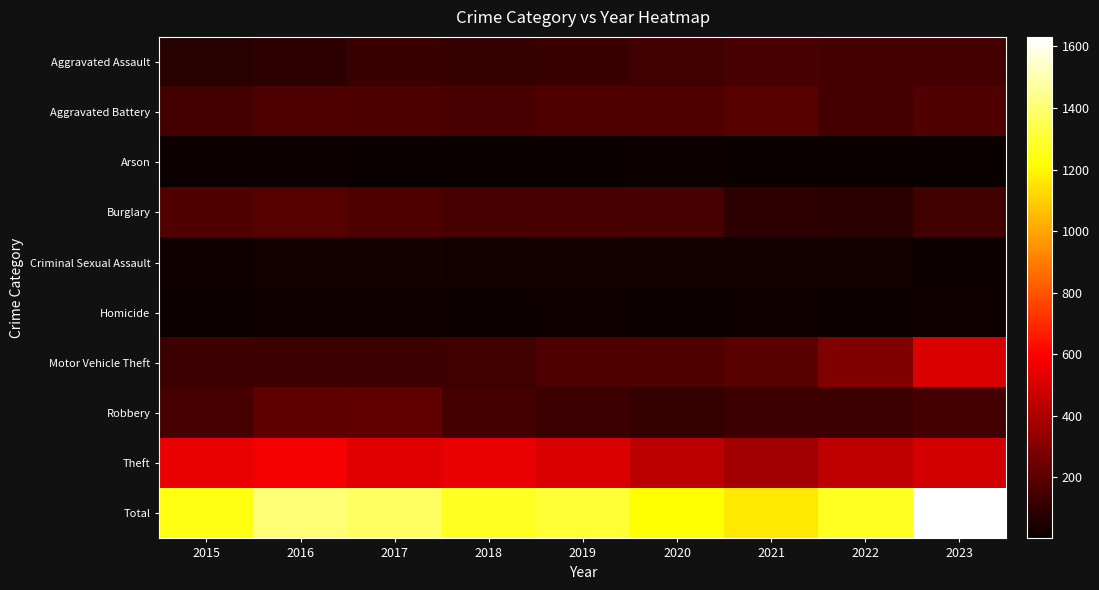

Which series has the largest total across all categories?

Total